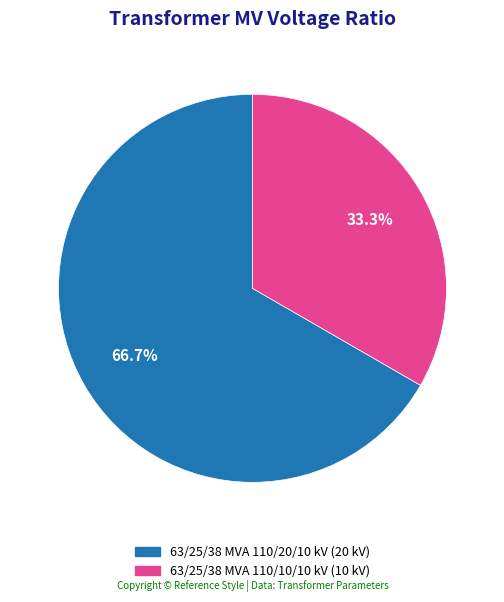

What is the smallest slice in the pie chart?

63/25/38 MVA 110/10/10 kV